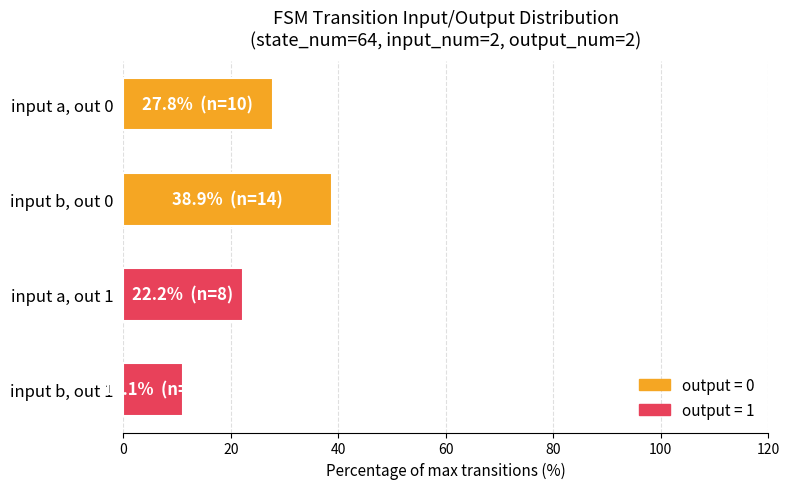

Rank the categories by value from highest to lowest.

input b, out 0, input a, out 0, input a, out 1, input b, out 1